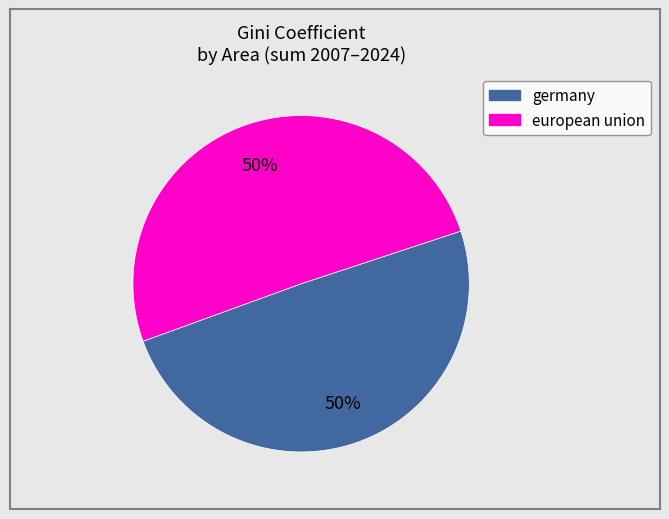

To the nearest percent, what is the combined percentage of germany and european union?

100%